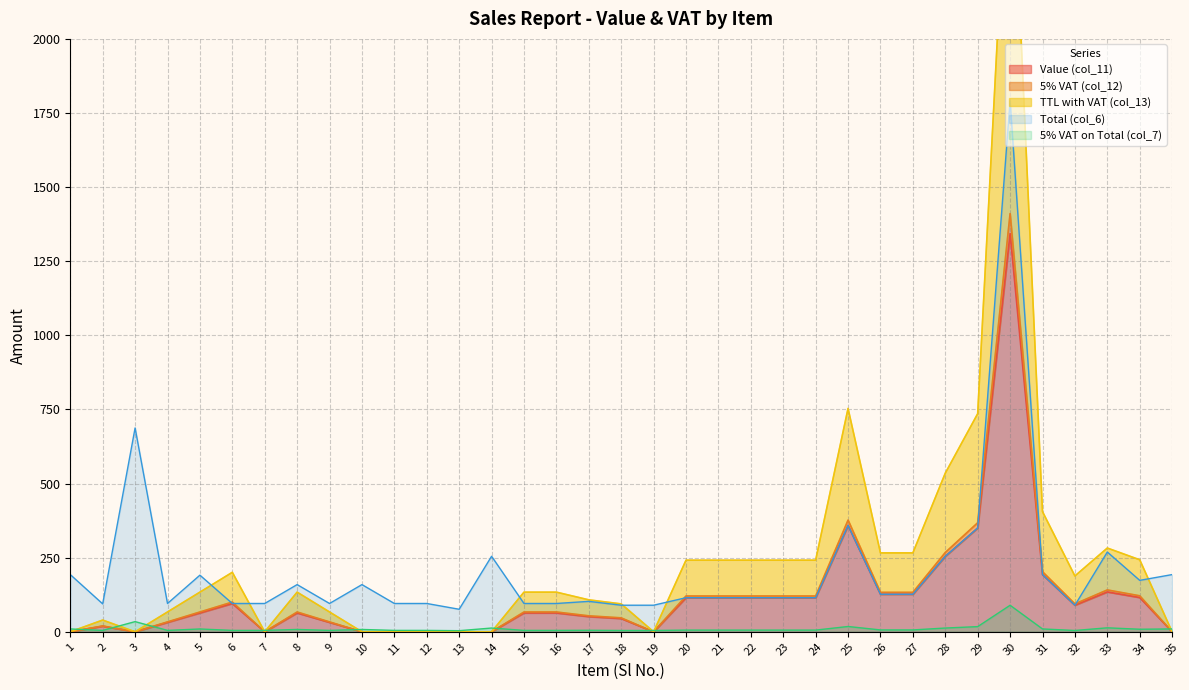

How many data points does each series have?

35